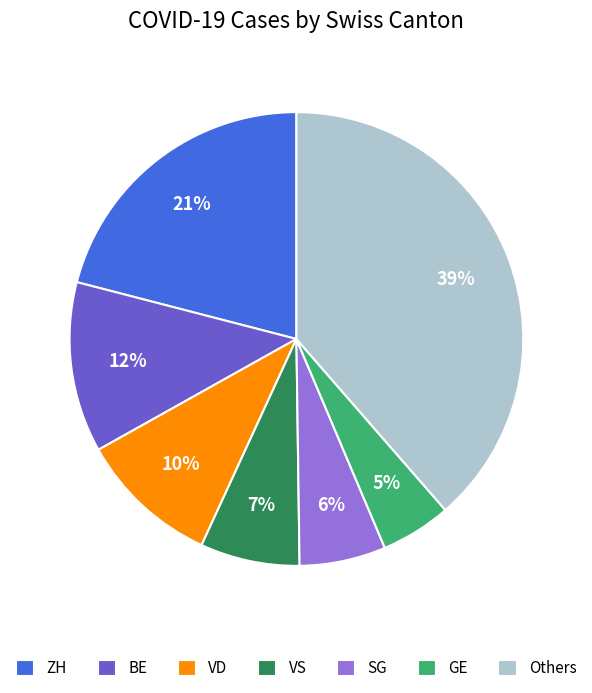

True or false: BE accounts for 20% of the total.

False